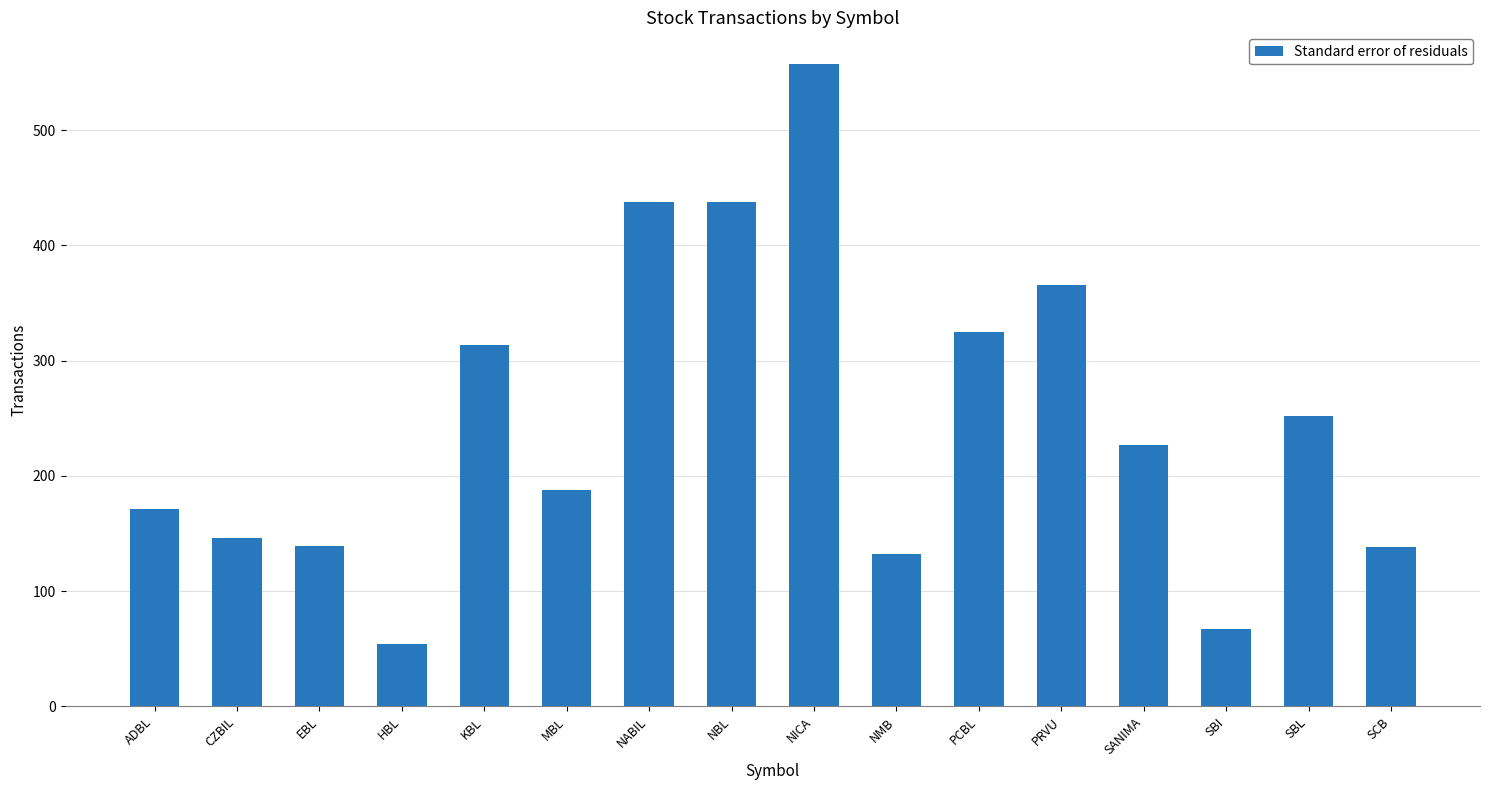

What is the difference between the values at CZBIL and HBL?

92